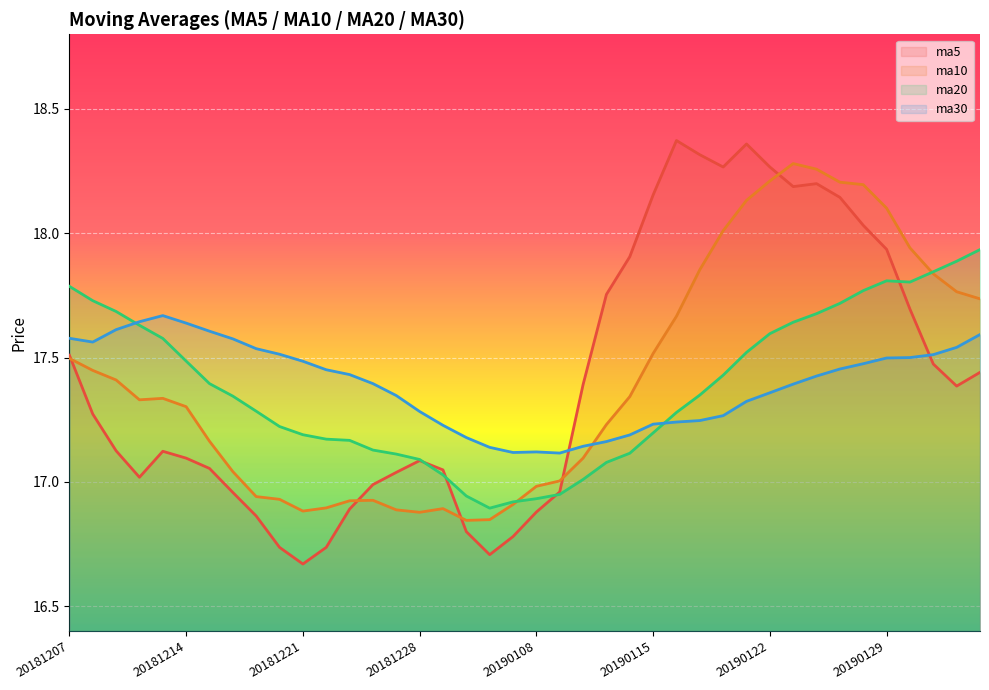

What is the sum of all ma30 values?

695.8